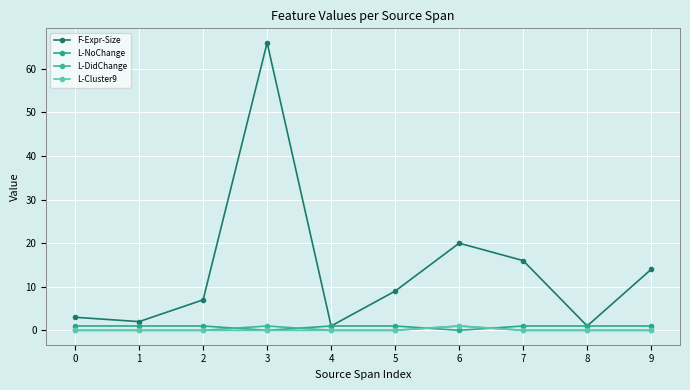

Reading left to right, list all the values displayed in this chart.

F-Expr-Size: 0=3	1=2	2=7	3=66	4=1	5=9	6=20	7=16	8=1	9=14
L-NoChange: 0=1	1=1	2=1	3=0	4=1	5=1	6=0	7=1	8=1	9=1
L-DidChange: 0=0	1=0	2=0	3=1	4=0	5=0	6=1	7=0	8=0	9=0
L-Cluster9: 0=0	1=0	2=0	3=0	4=0	5=0	6=1	7=0	8=0	9=0